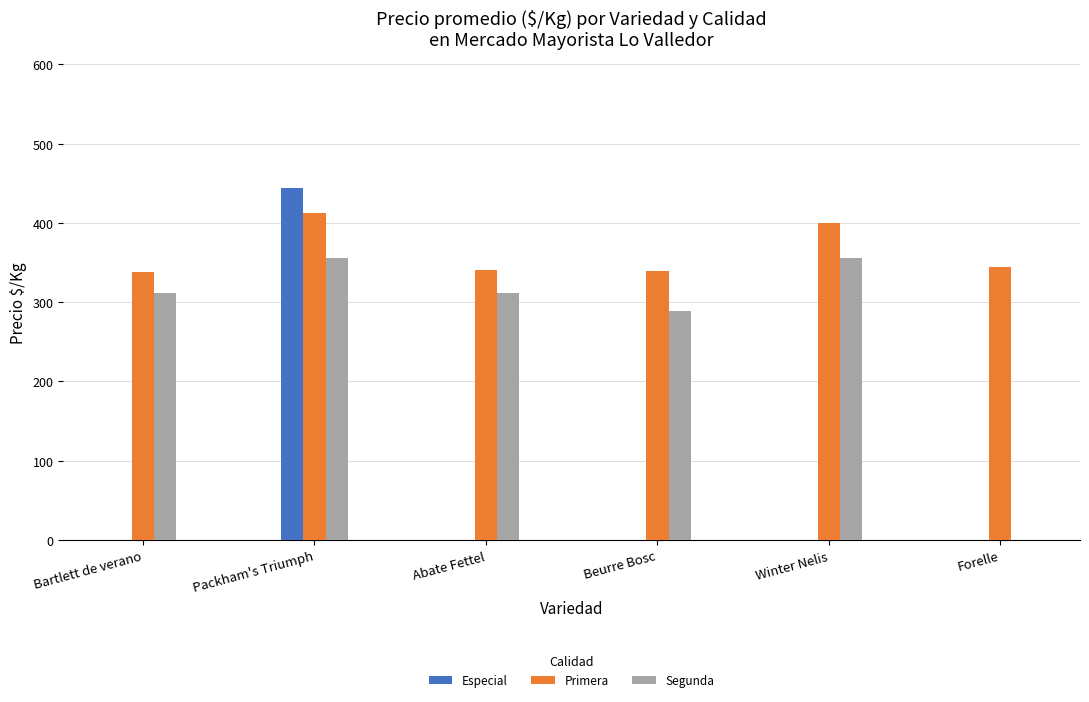

What is the difference between the Segunda values at Packham's Triumph and Bartlett de verano?

45